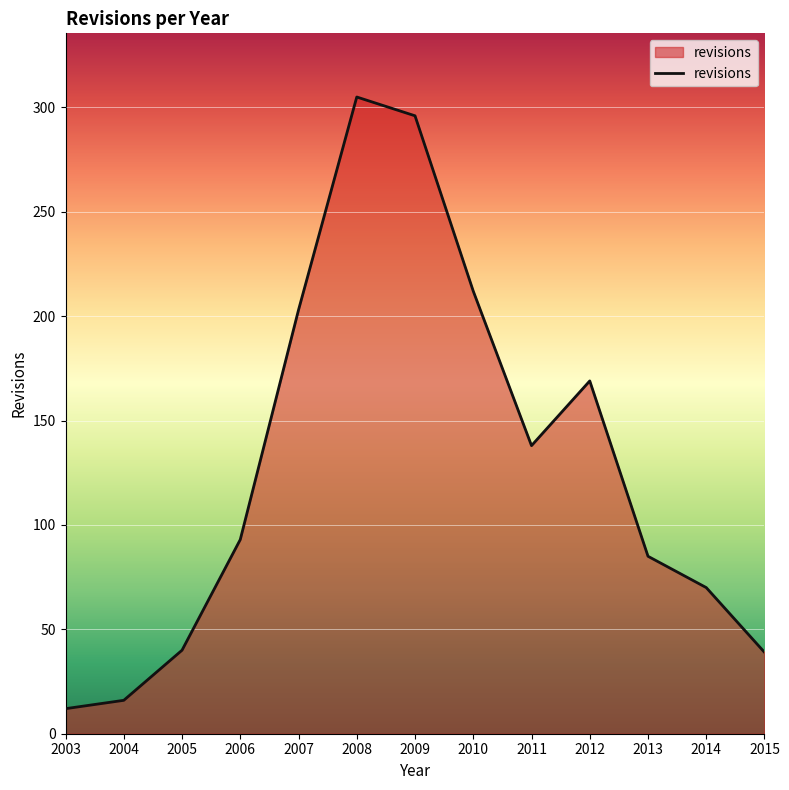

True or false: the data has more than 0 interior local peaks.

True